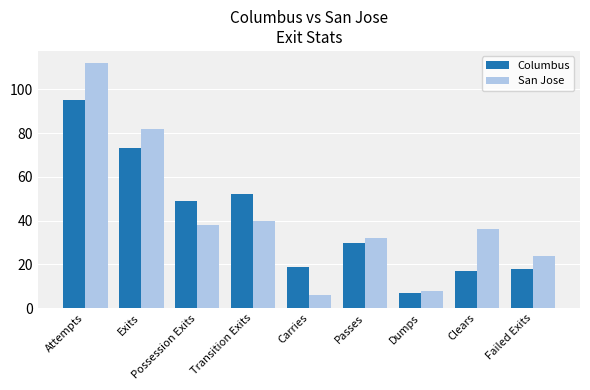

Reading right to left, what are all the values shown in this chart?

Columbus: Failed Exits=18	Clears=17	Dumps=7	Passes=30	Carries=19	Transition Exits=52	Possession Exits=49	Exits=73	Attempts=95
San Jose: Failed Exits=24	Clears=36	Dumps=8	Passes=32	Carries=6	Transition Exits=40	Possession Exits=38	Exits=82	Attempts=112